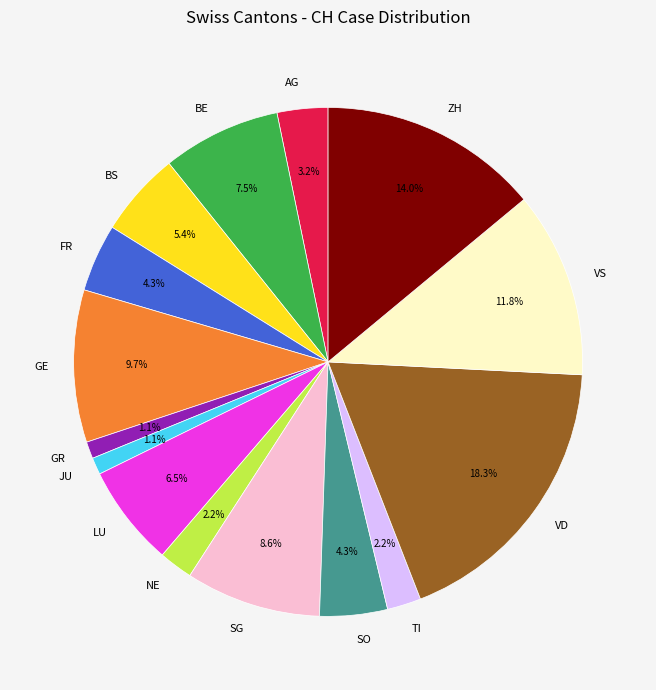

Does VD account for over 50% of the chart?

No